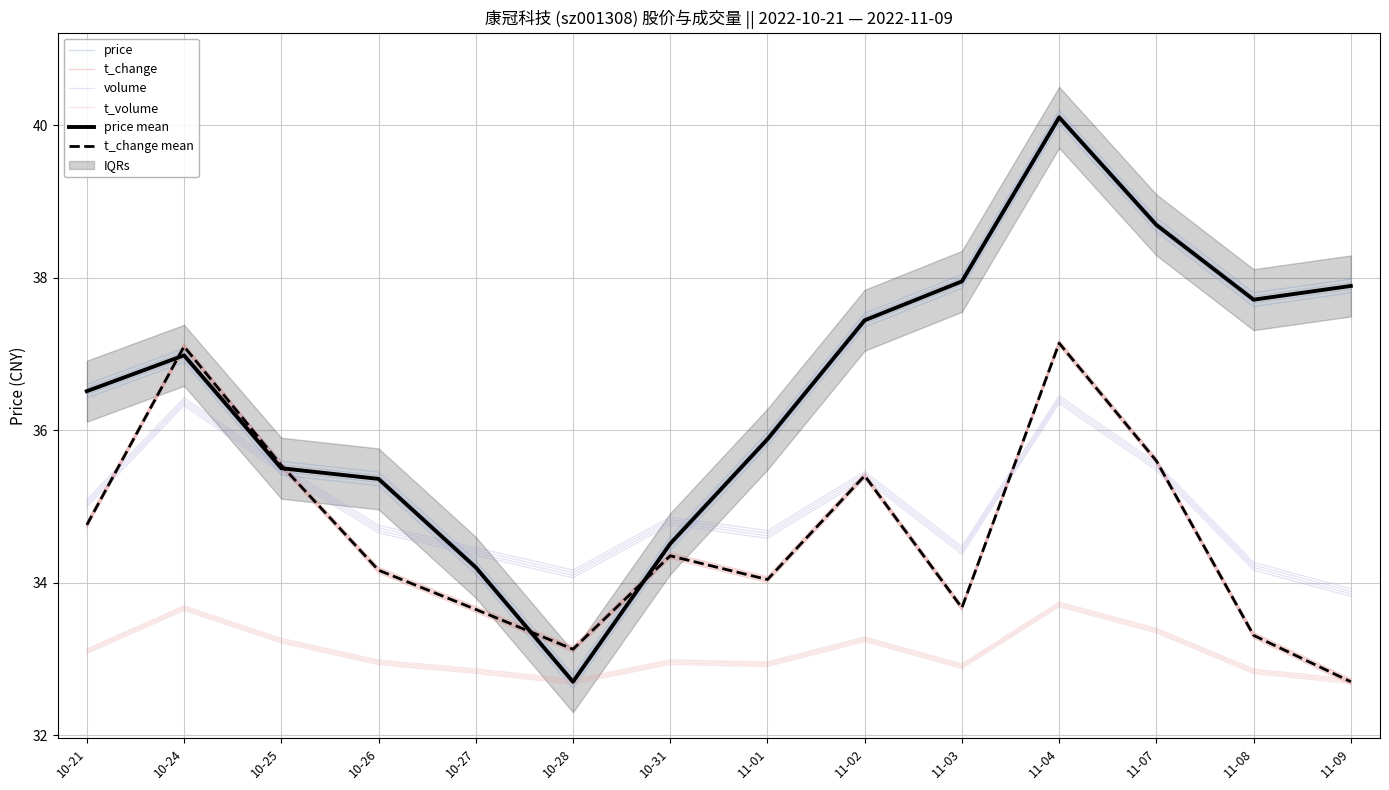

True or false: price has more than 0 interior local peaks.

True